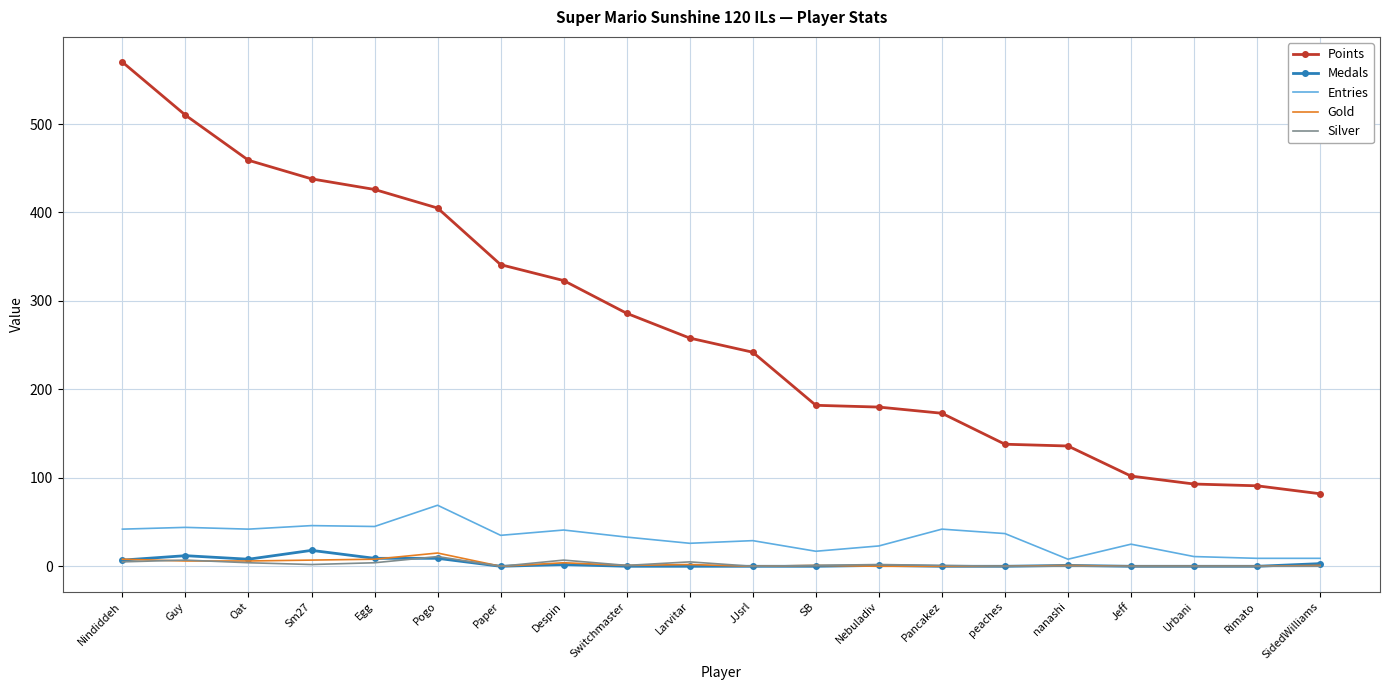

True or false: Points has a value of 459 at Oat.

True